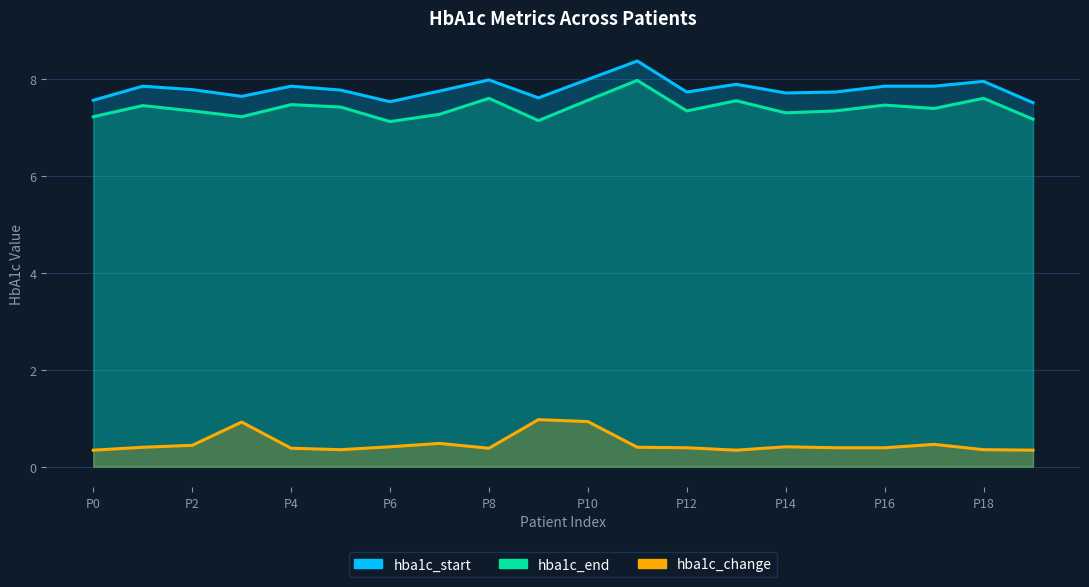

What is the difference between the highest and lowest values at 17?

7.4